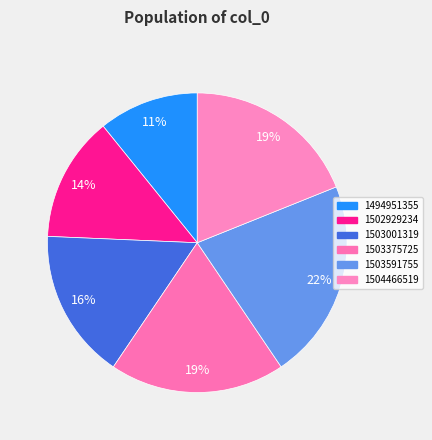

Is it true that 1503001319 is 16% of the pie?

True